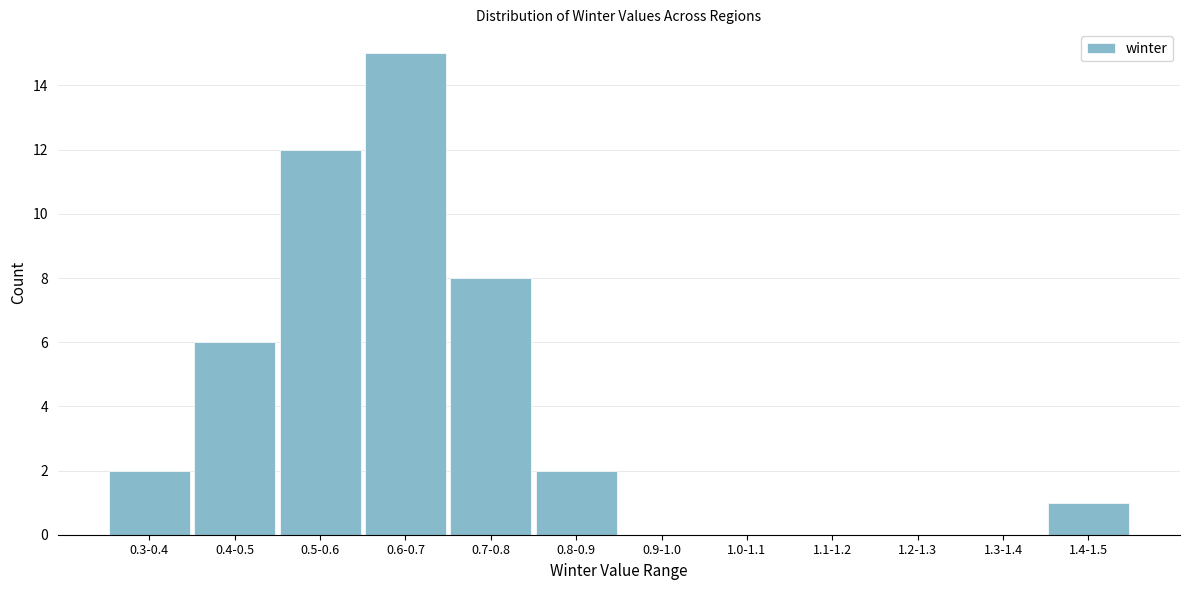

Reading right to left, what are all the values shown in this chart?

1.4-1.5=1	1.3-1.4=0	1.2-1.3=0	1.1-1.2=0	1.0-1.1=0	0.9-1.0=0	0.8-0.9=2	0.7-0.8=8	0.6-0.7=15	0.5-0.6=12	0.4-0.5=6	0.3-0.4=2